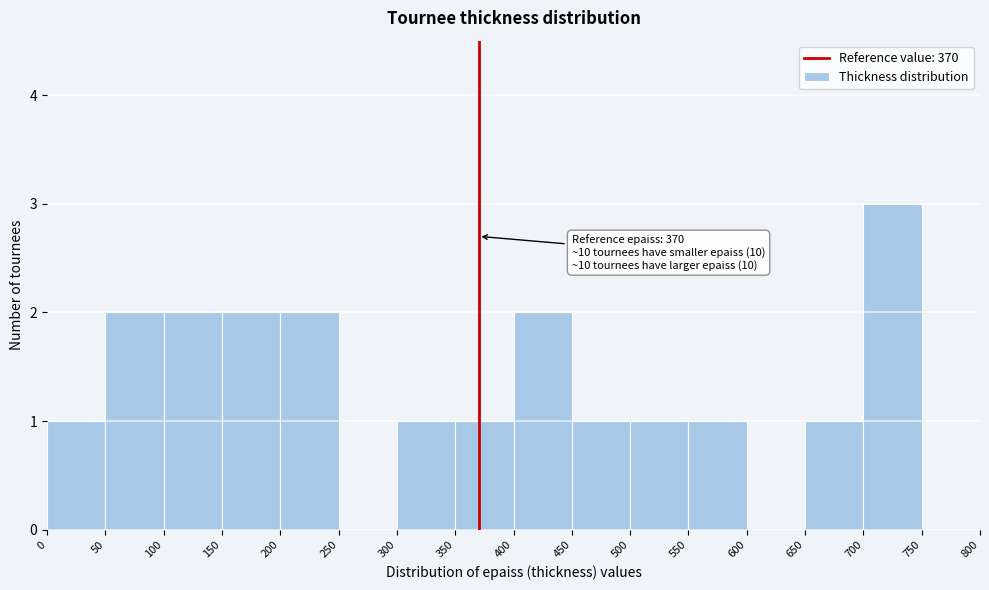

Which range on the x-axis has the tallest bar?

700 to 750